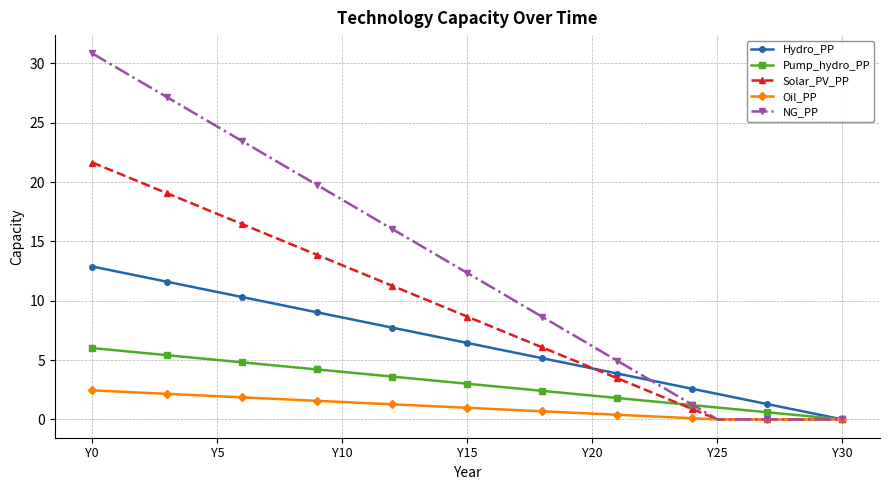

Which series has the widest spread of values?

NG_PP